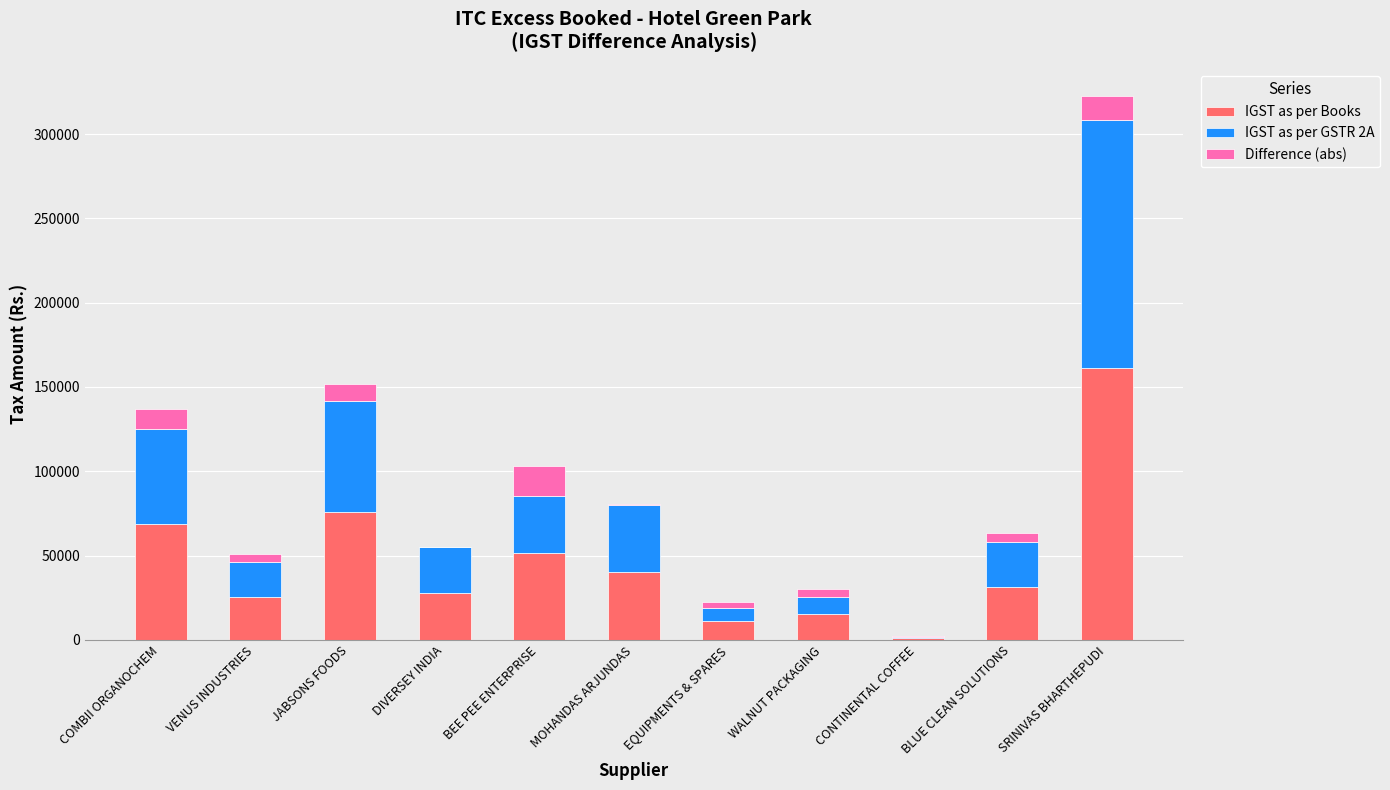

What is the total value across all series at JABSONS FOODS?

152009.4